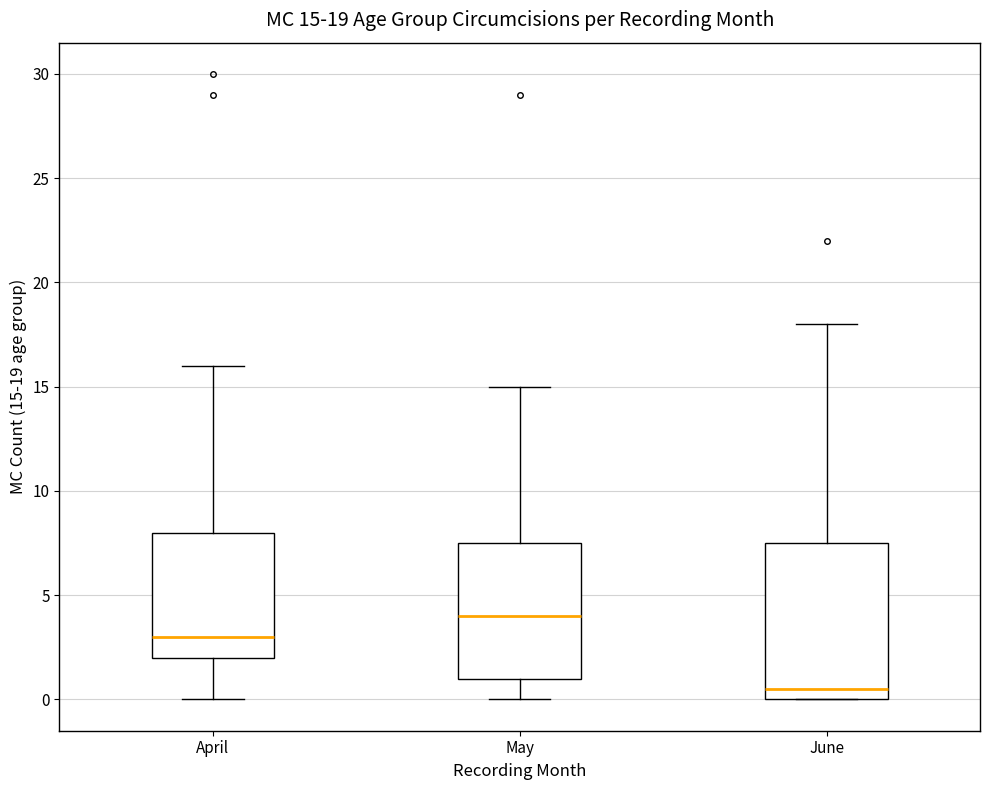

Which box has the highest median line?

May